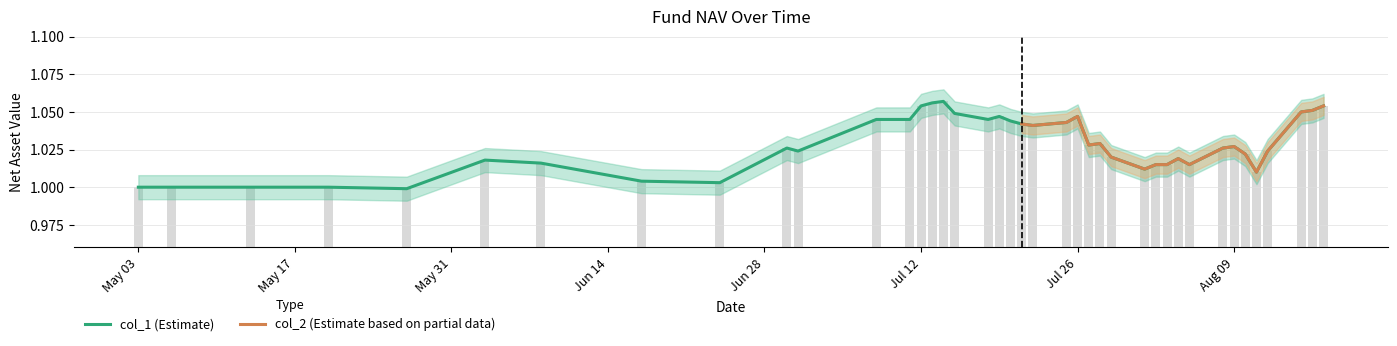

What is the sum of all values?

41.1